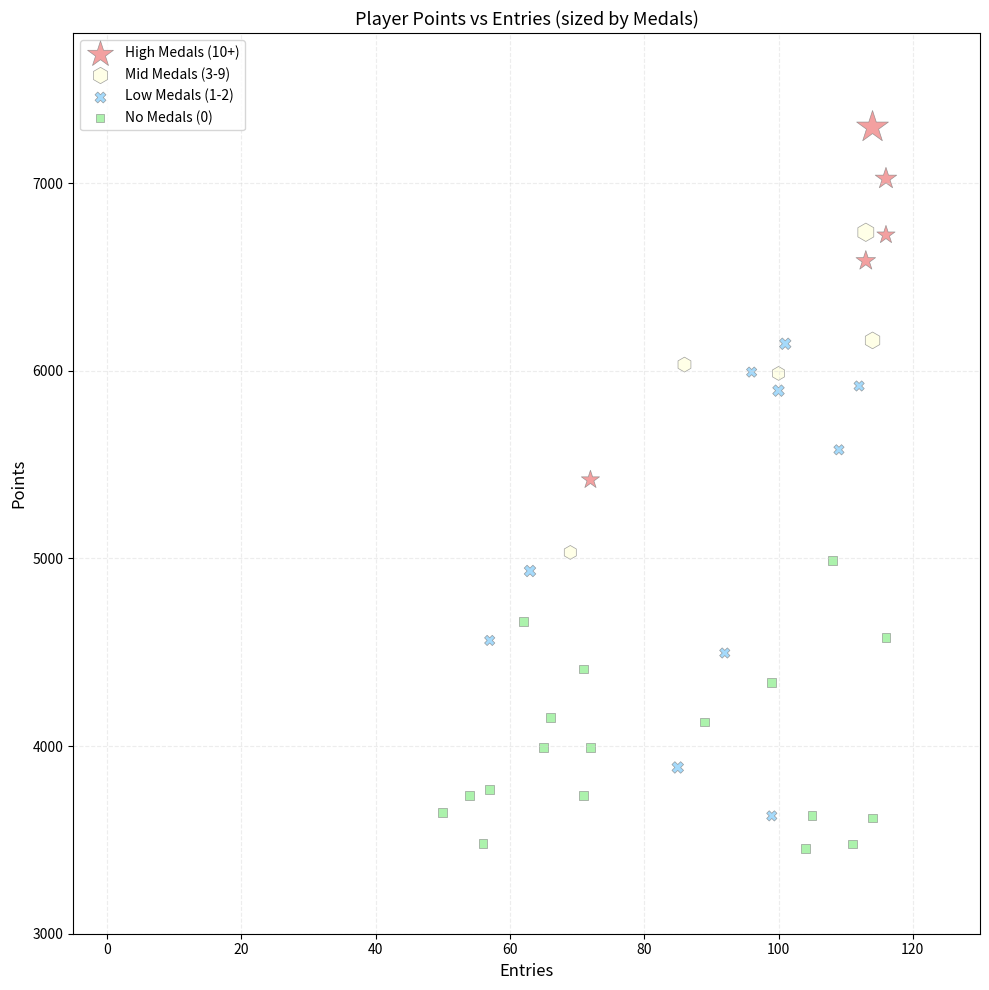

What are all the series names shown in the legend?

High Medals (10+), Mid Medals (3-9), Low Medals (1-2), No Medals (0)